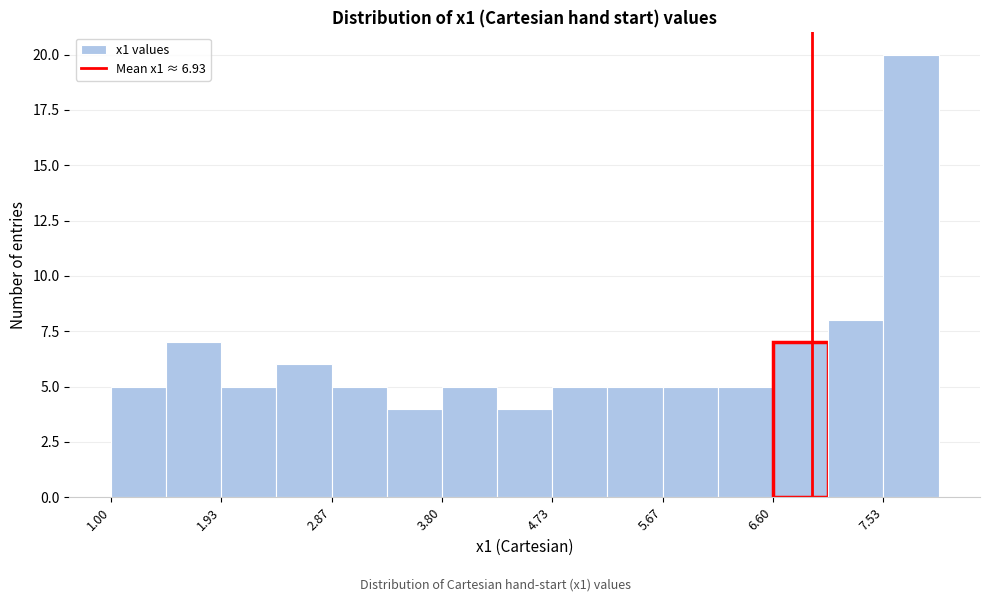

Over which range of the x-axis is the bar tallest?

7.5 to 8.0